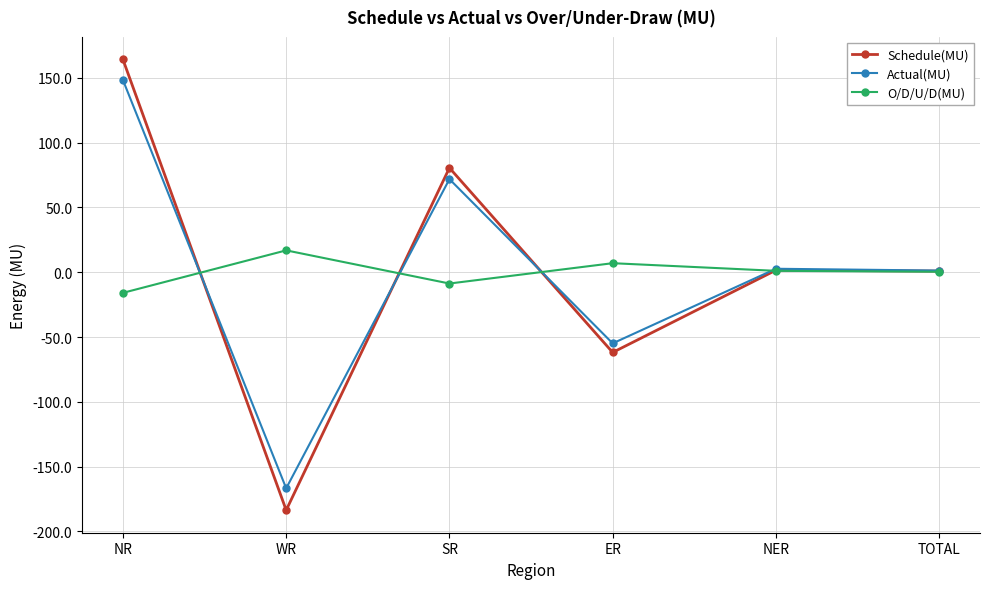

Does the chart display data point markers on the line(s)?

Yes